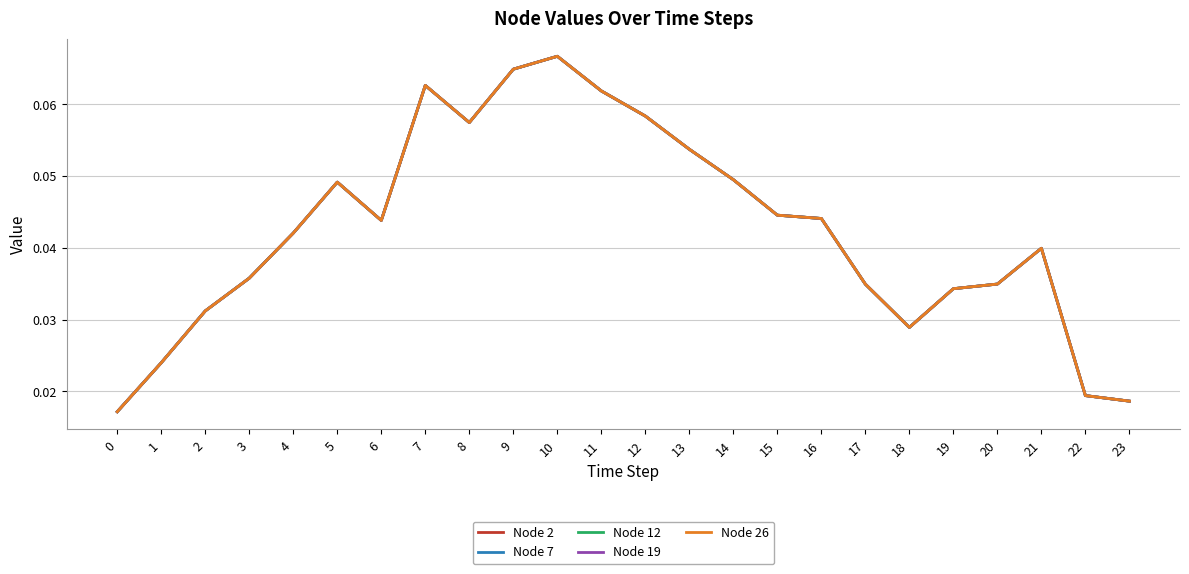

Is this an area chart (filled region under the line)?

No